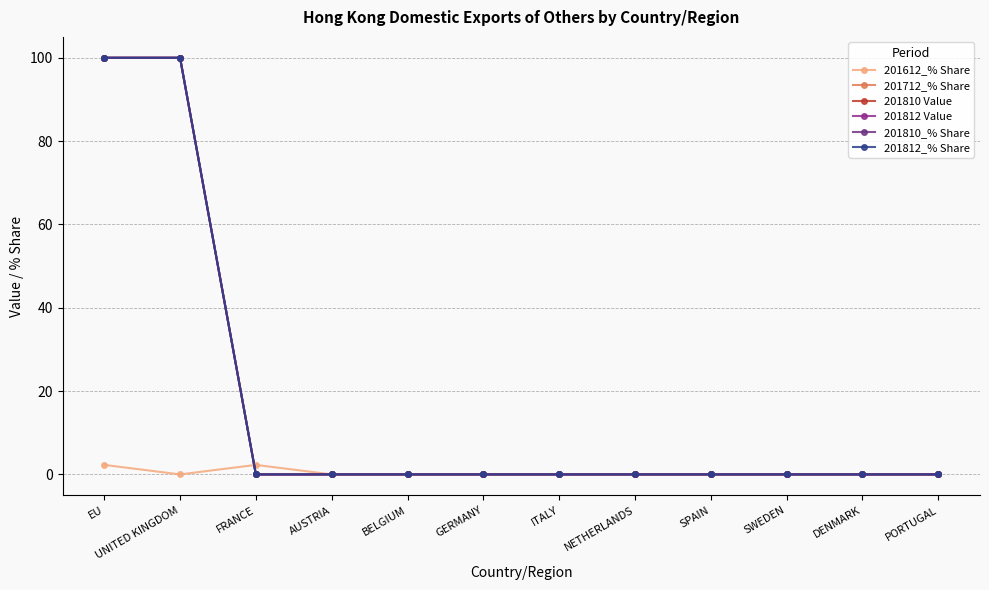

Is this an area chart (filled region under the line)?

No